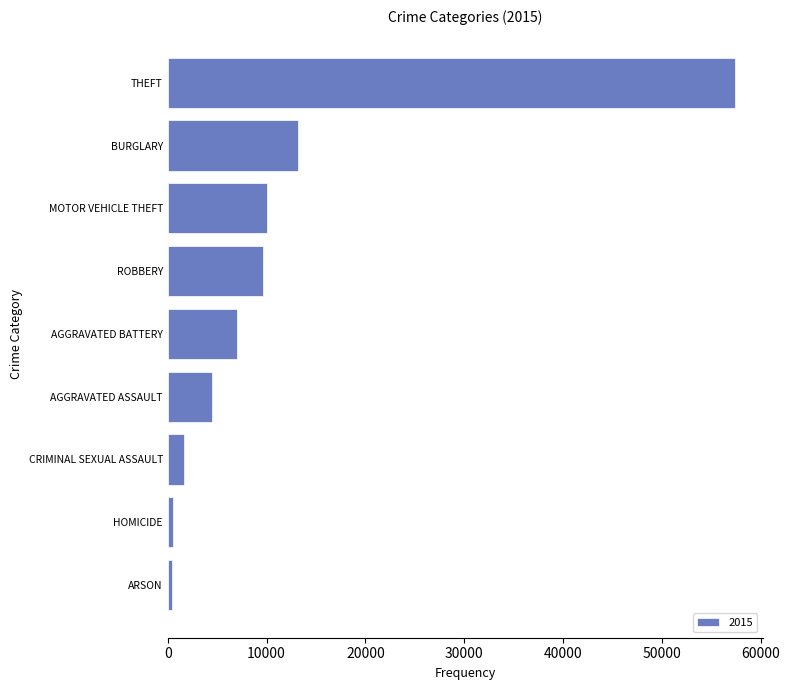

Is it true that the value at ROBBERY is 9638?

True